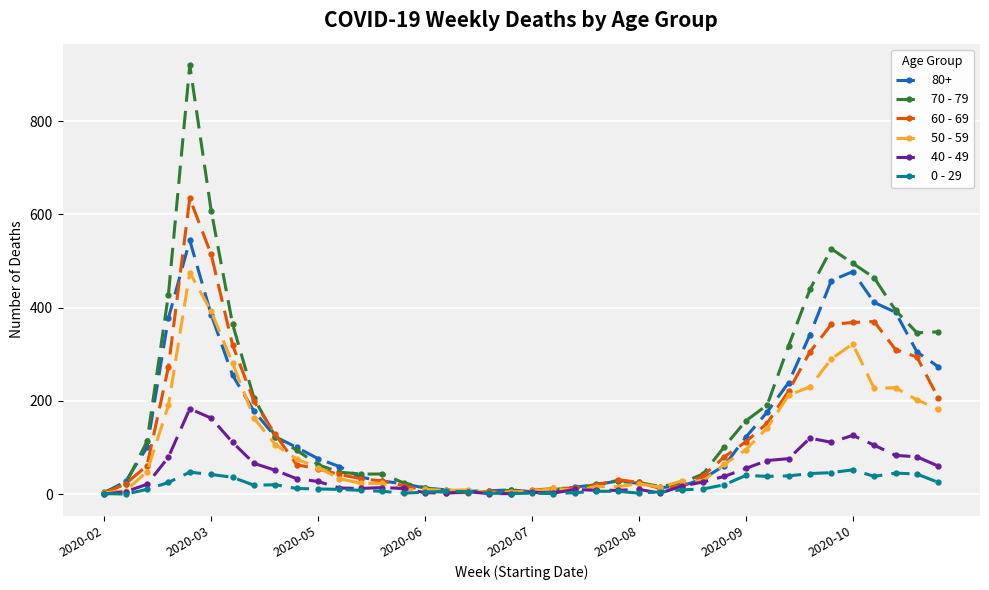

What is the maximum value shown in the chart?

920